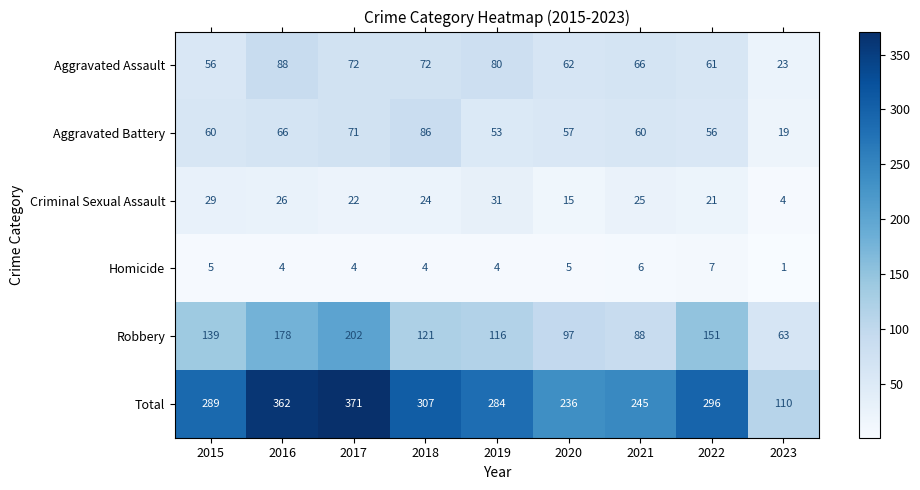

True or false: Criminal Sexual Assault has a value of 2 at 2023.

False